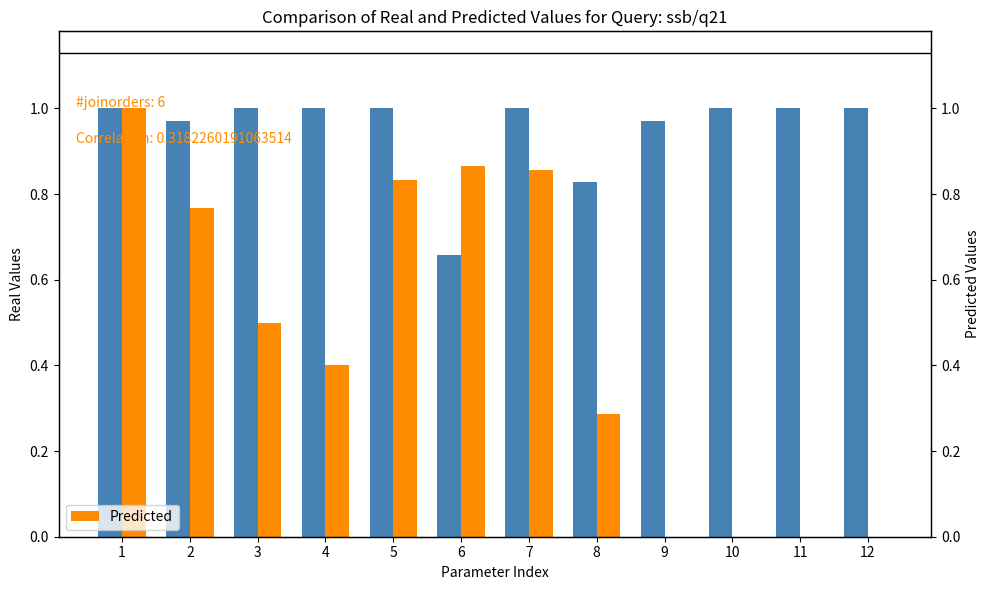

How many categories are shown in the chart?

12